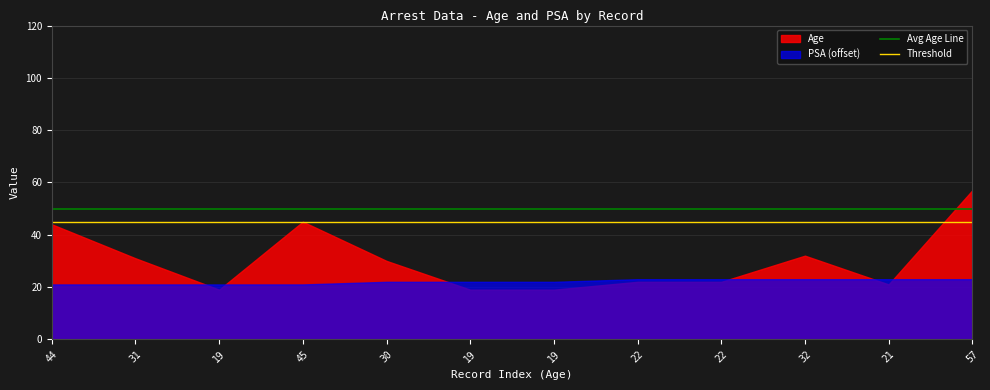

How many lines are shown in the chart?

2